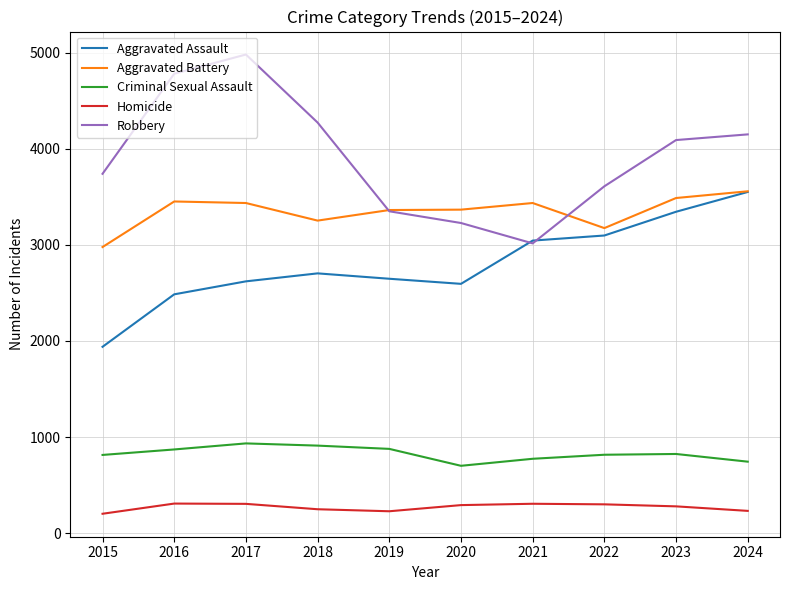

At which label is Robbery closest to 3997?

2023